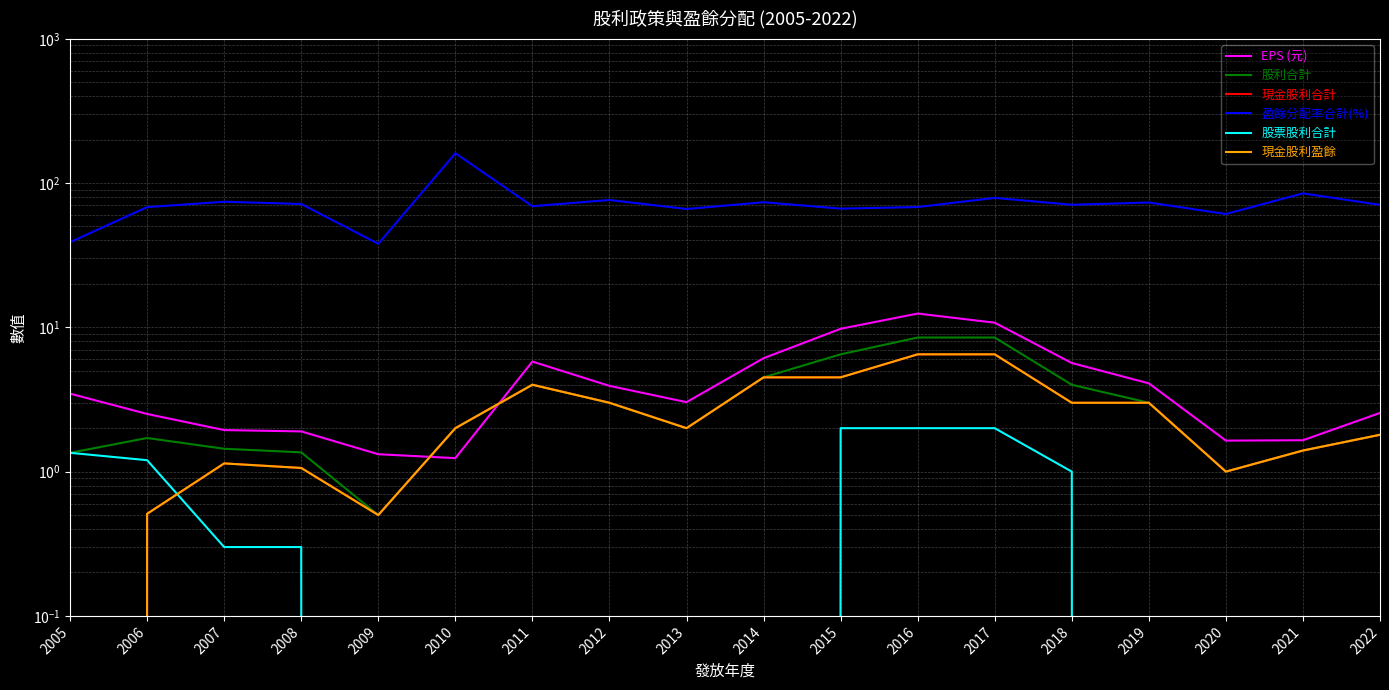

What is the total value across all series at 2018?

87.4